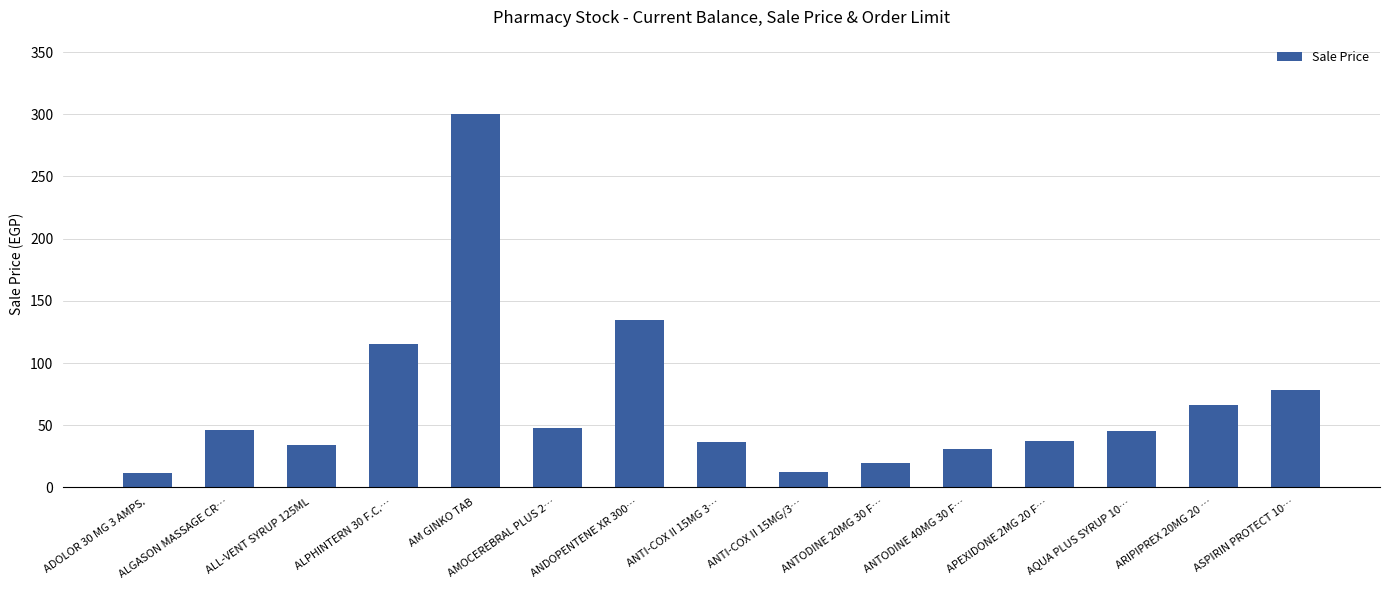

What is the sum of the values at ANTODINE 40MG 30 F… and ASPIRIN PROTECT 10…?

108.7